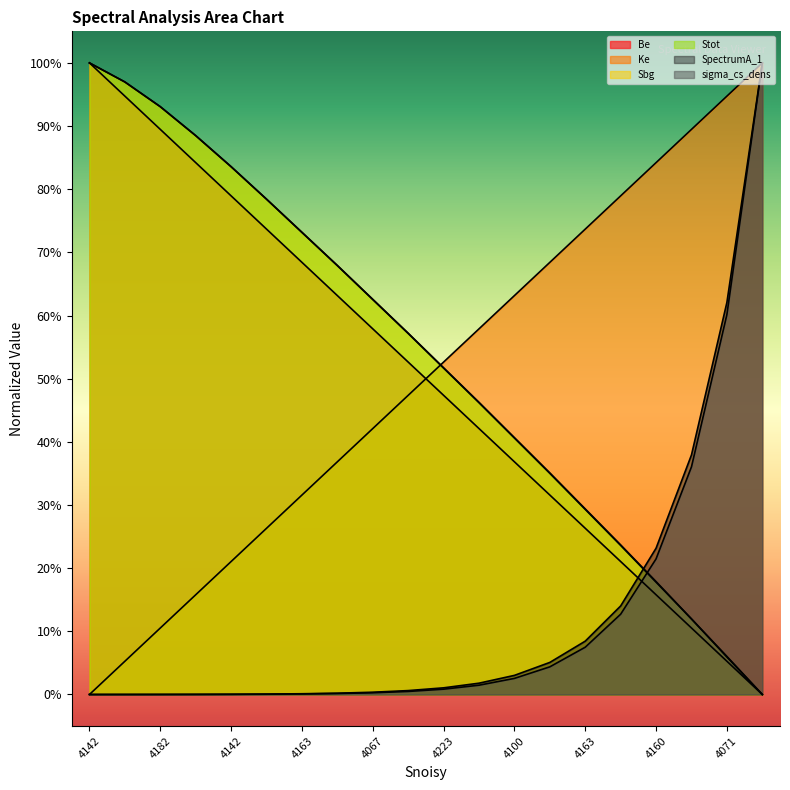

Reading right to left, list all the values displayed in this chart.

Be: 0.0	0.1	0.1	0.2	0.2	0.3	0.3	0.4	0.4	0.5	0.5	0.6	0.6	0.7	0.7	0.8	0.8	0.9	0.9	1.0
Ke: 1.0	0.9	0.9	0.8	0.8	0.7	0.7	0.6	0.6	0.5	0.5	0.4	0.4	0.3	0.3	0.2	0.2	0.1	0.1	0.0
Sbg: 0.0	0.1	0.1	0.2	0.2	0.3	0.4	0.4	0.5	0.5	0.6	0.6	0.7	0.7	0.8	0.8	0.9	0.9	1.0	1.0
Stot: 0.0	0.1	0.1	0.2	0.2	0.3	0.4	0.4	0.5	0.5	0.6	0.6	0.7	0.7	0.8	0.8	0.9	0.9	1.0	1.0
SpectrumA_1: 1.0	0.6	0.4	0.2	0.1	0.1	0.1	0.0	0.0	0.0	0.0	0.0	0.0	0.0	0.0	0.0	0.0	0.0	0.0	0.0
sigma_cs_dens: 1.0	0.6	0.4	0.2	0.1	0.1	0.0	0.0	0.0	0.0	0.0	0.0	0.0	0.0	0.0	0.0	0.0	0.0	0.0	0.0